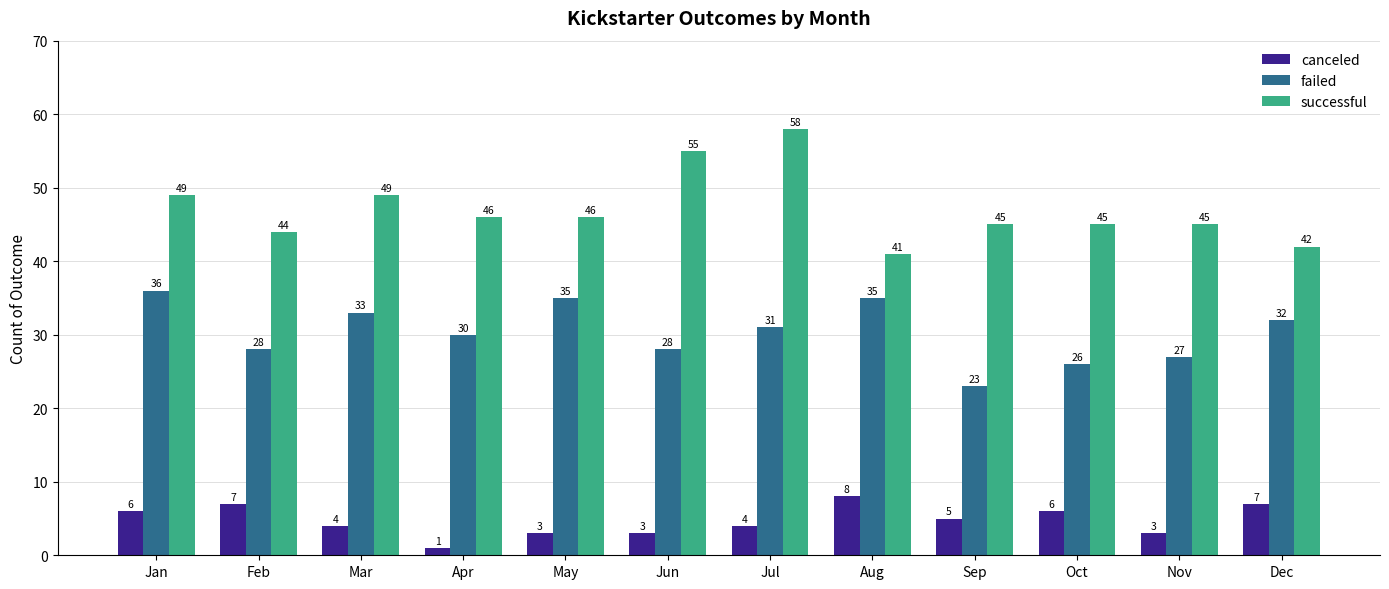

List the series in order of their peak value, lowest first.

canceled, failed, successful